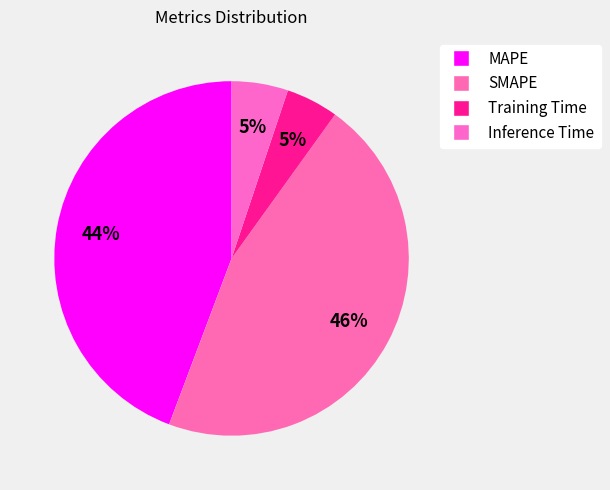

Rank the categories by value from lowest to highest.

Training Time, Inference Time, MAPE, SMAPE